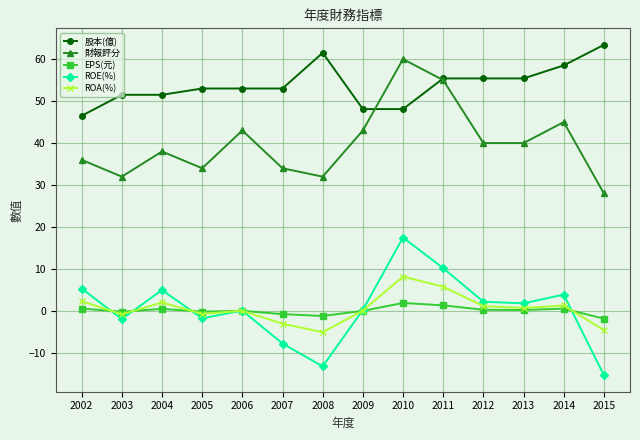

What is the sum of the 財報評分 values at 2002 and 2011?

91.0